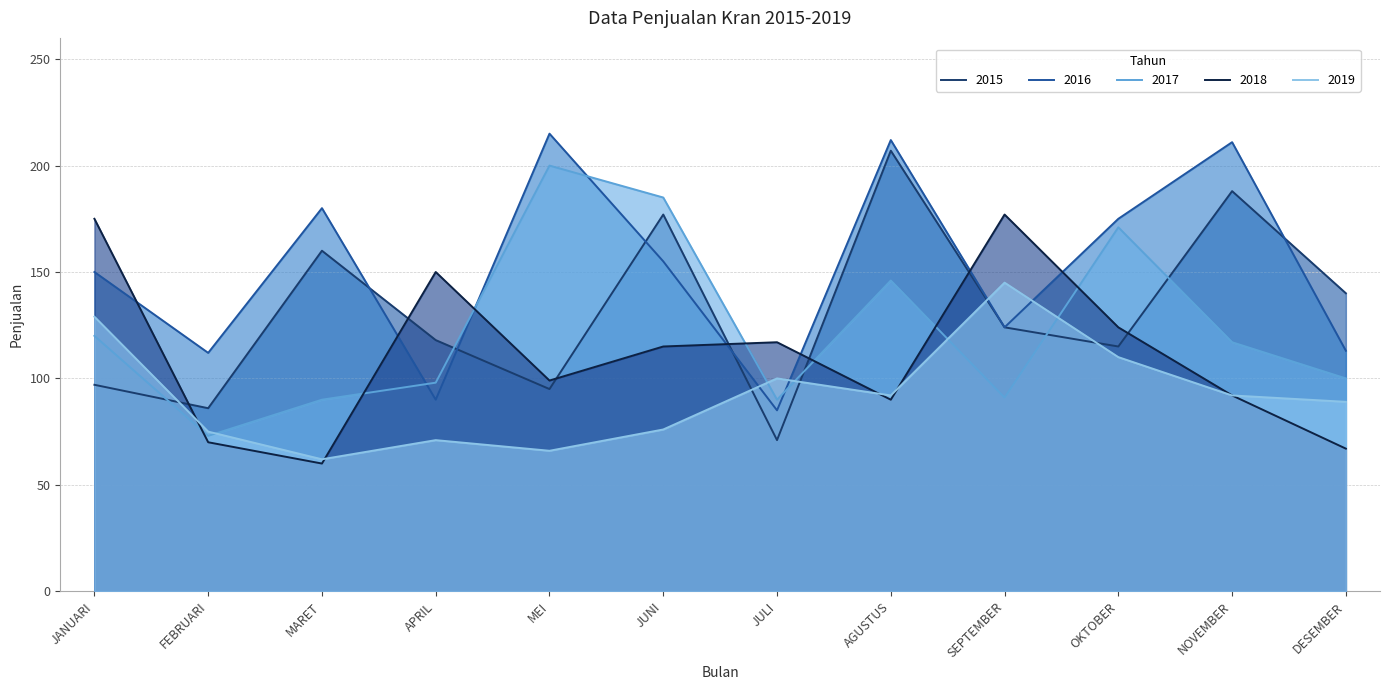

What are all the series names shown in the legend?

2015, 2016, 2017, 2018, 2019